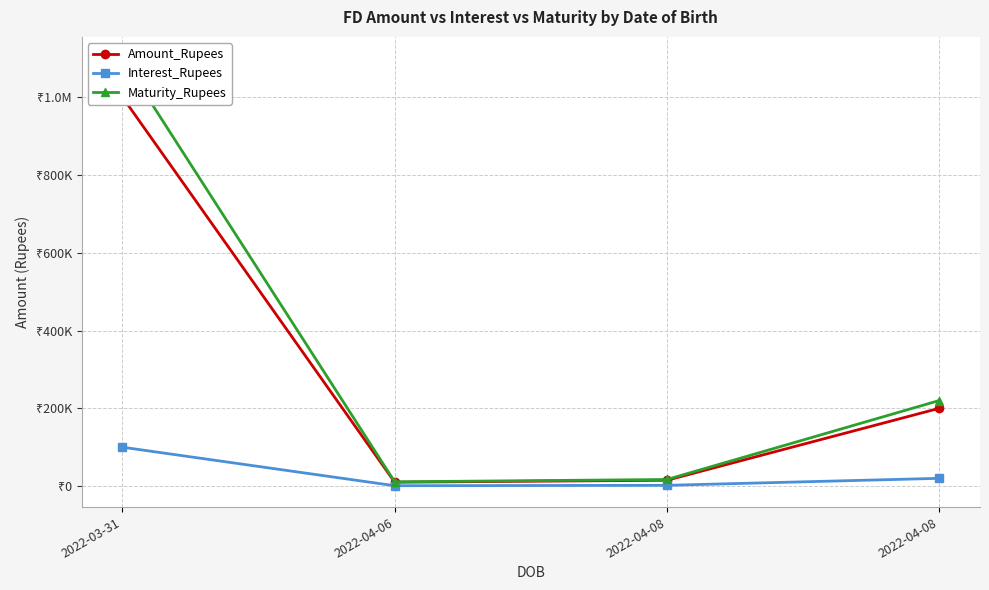

True or false: Amount_Rupees and Interest_Rupees cross at least once.

False